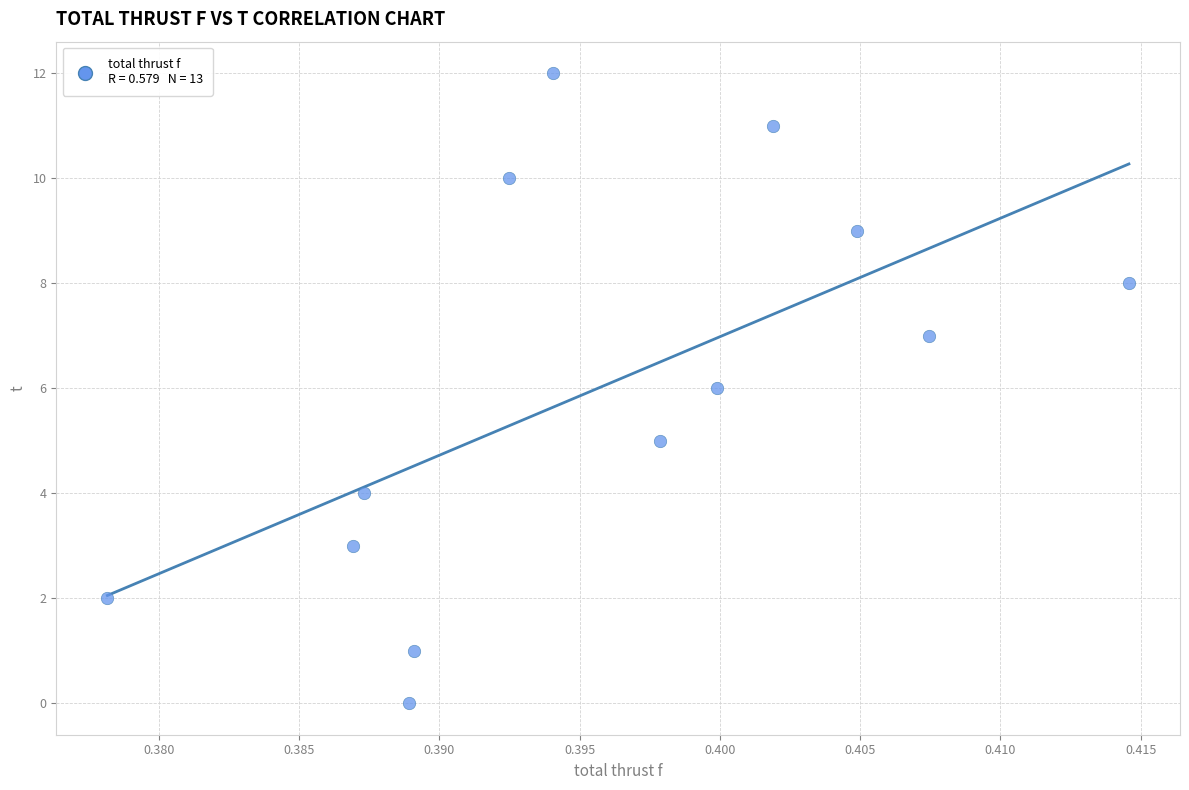

What is the range of Y values (max minus min)?

12